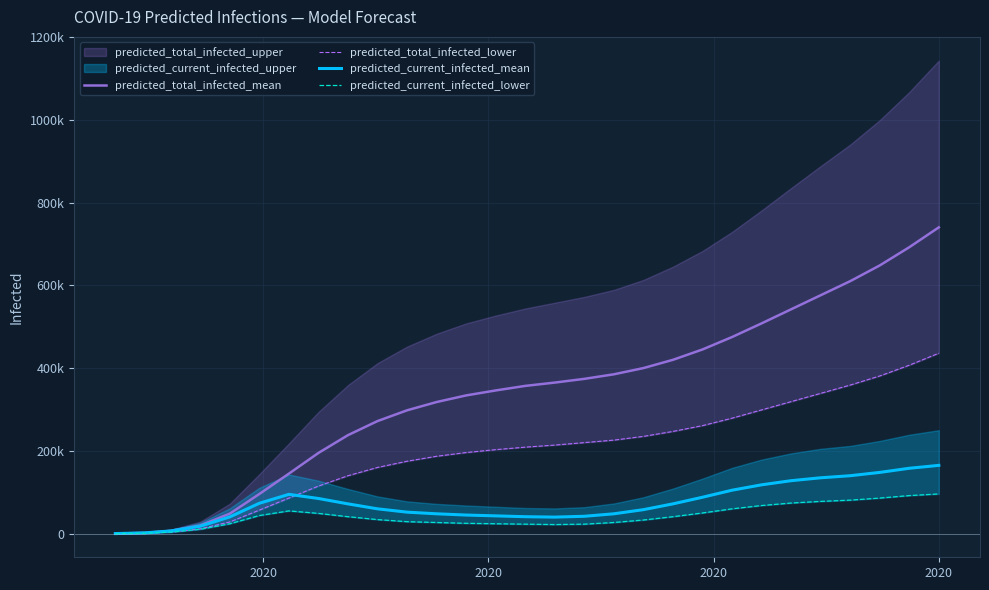

How many lines are shown in the chart?

4